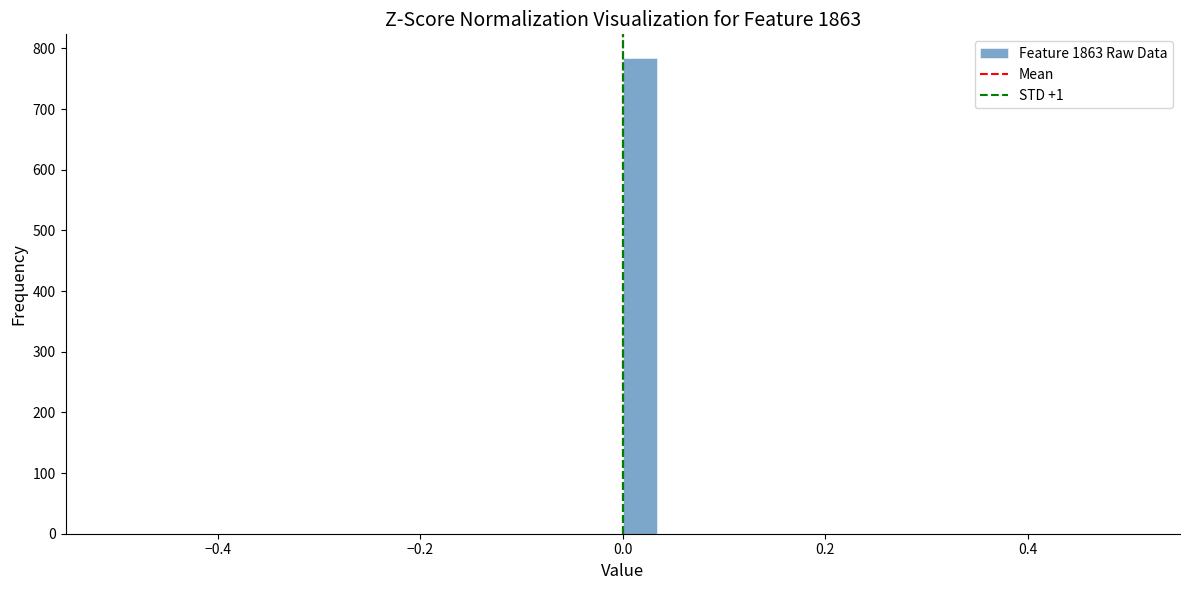

Around what value on the x-axis is the tallest bar? Give the approximate position of its centre, as read against the axis.

0.02